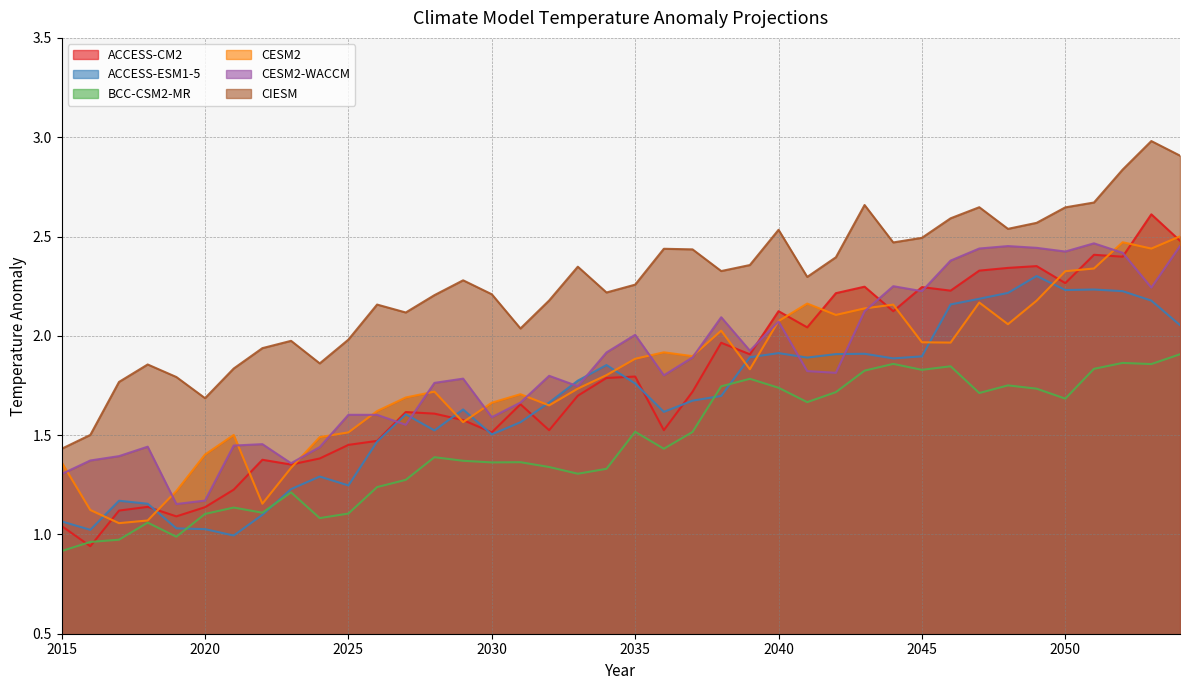

Which label corresponds to the largest value in the chart?

2053